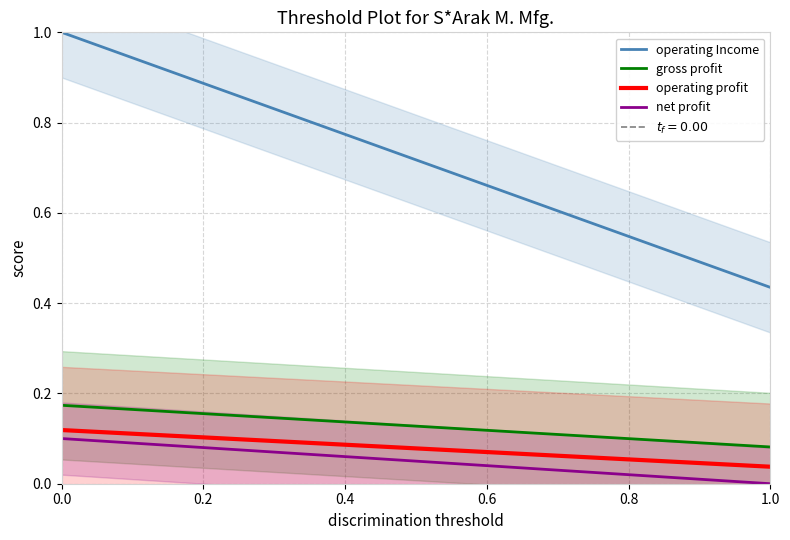

Reading left to right, what are all the values shown in this chart?

operating Income: 1.0	0.4
gross profit: 0.2	0.1
operating profit: 0.1	0.0
net profit: 0.1	0.0